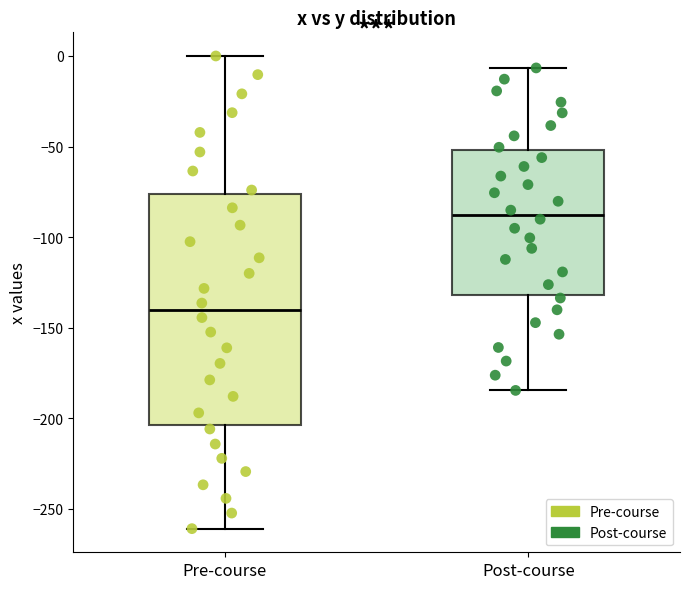

Reading left to right, read every box against the y-axis: the position of its median line, the range the box covers, and the ends of its whiskers. The values are not printed on the chart, so give them approximately, as read against the axis.

Pre-course: median -140, box -205 to -75, whiskers -260 to 0
Post-course: median -90, box -130 to -50, whiskers -185 to -5